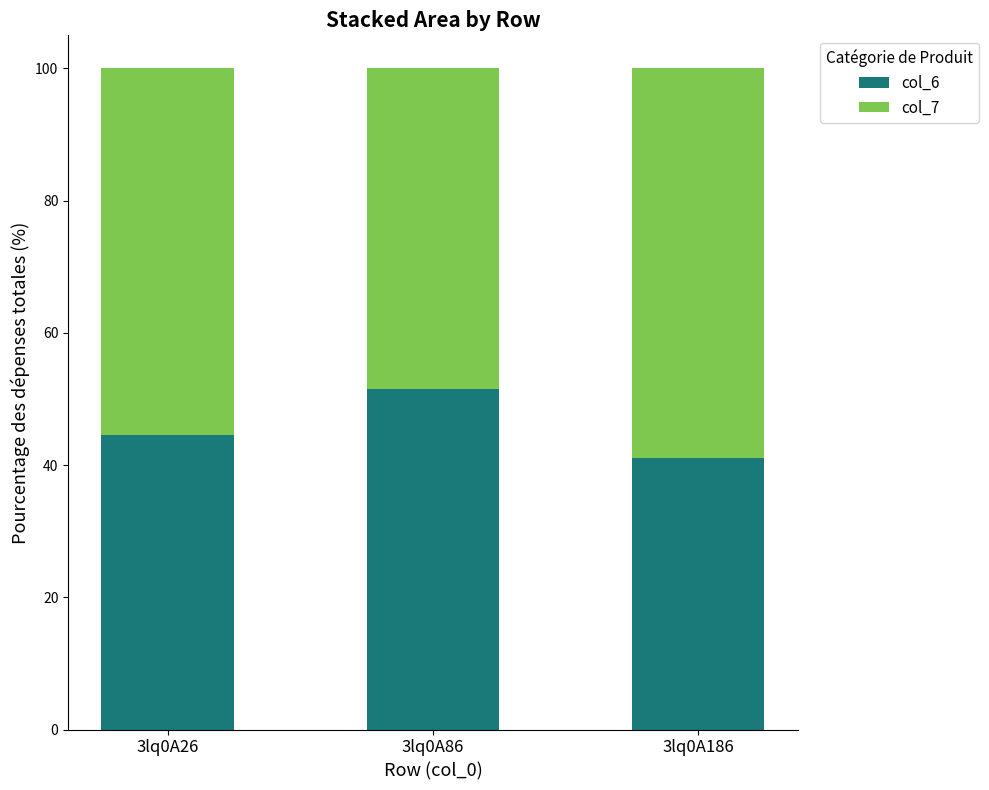

True or false: col_6 has a value of 24.8 at 3lq0A186.

False